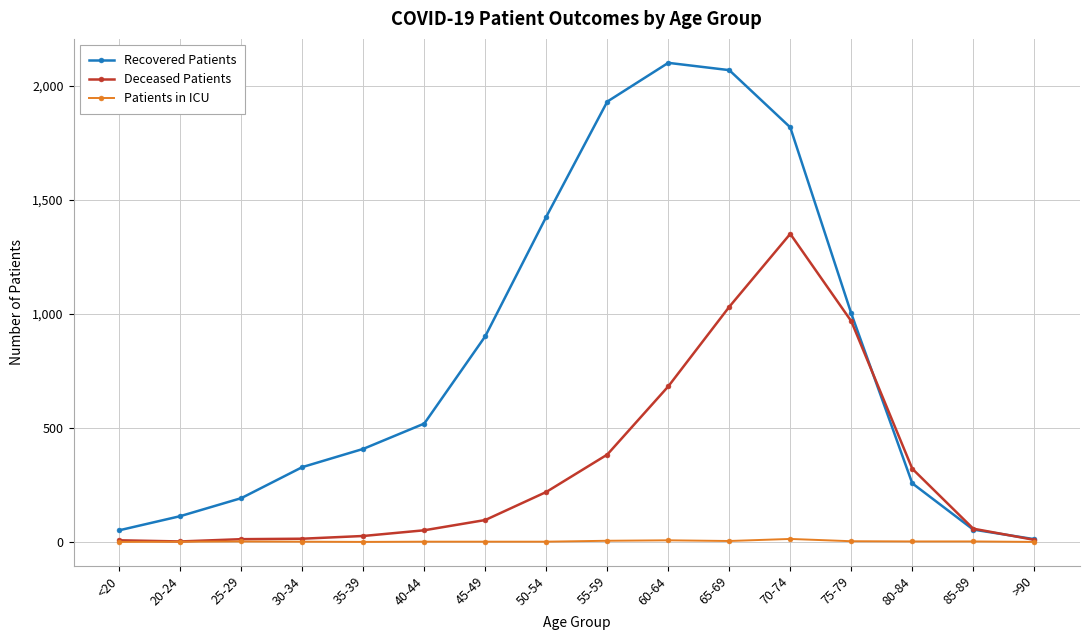

True or false: Patients in ICU has a value of 2 at 85-89.

True